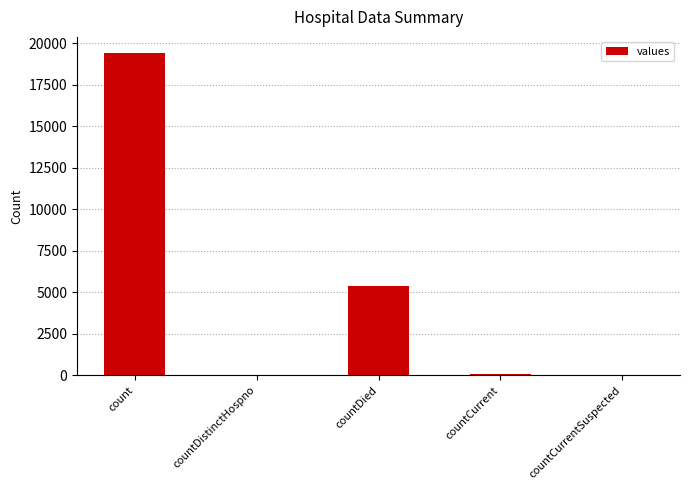

Which category has the highest value across all series?

count